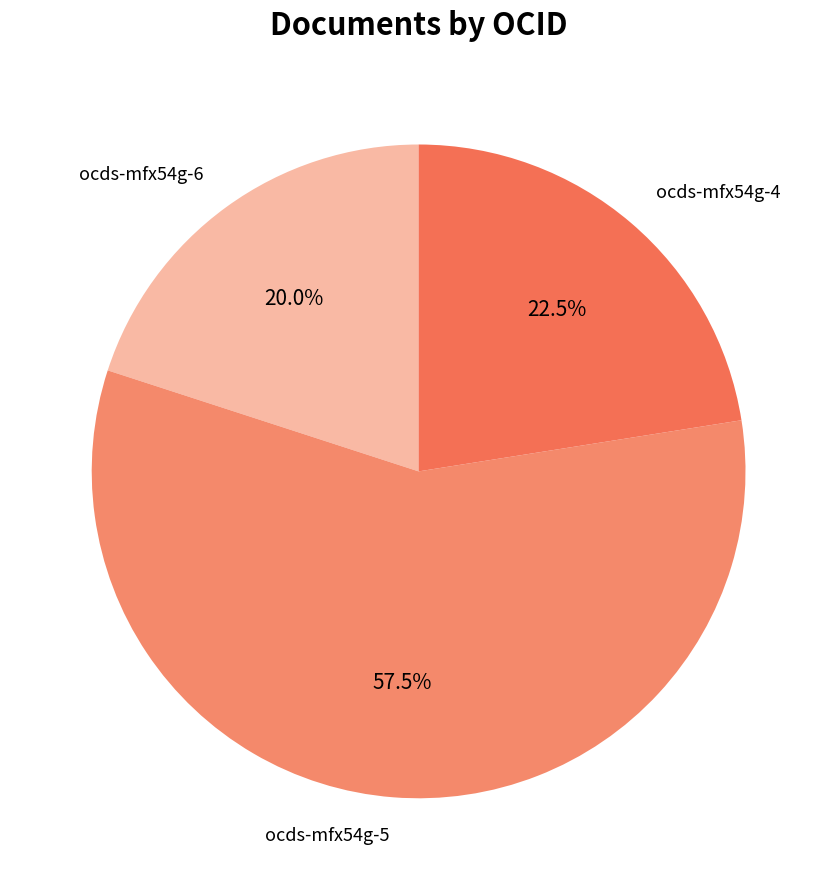

What is the ratio of the value at ocds-mfx54g-5 to the value at ocds-mfx54g-6?

2.9